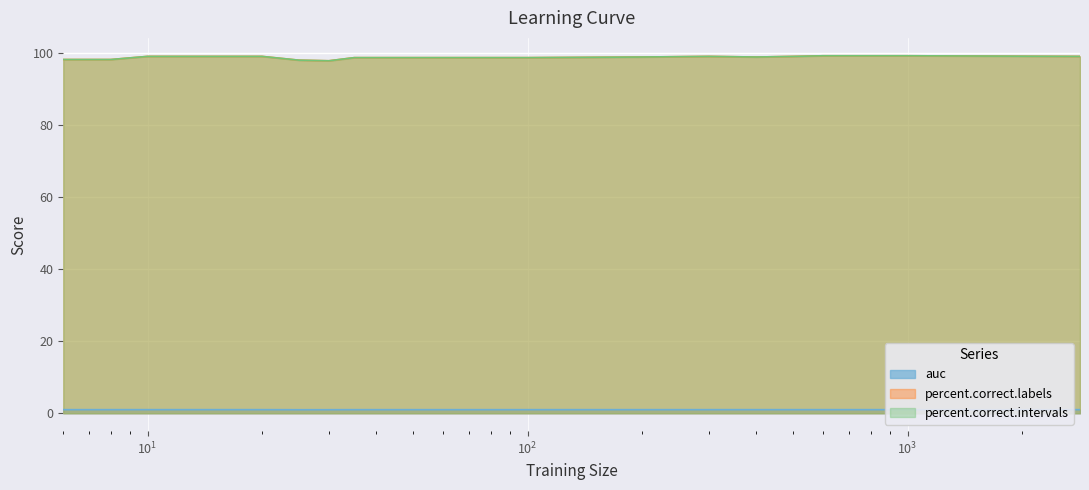

In percent.correct.intervals, how many points are lower than both neighbors (excluding endpoints)?

2